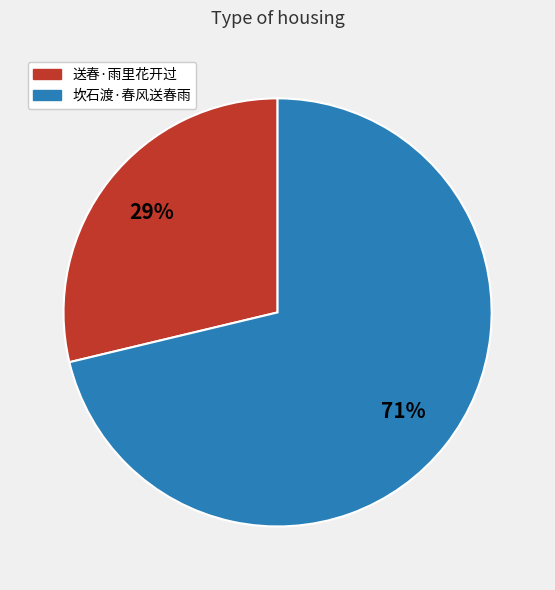

How many segments does this pie chart have?

2